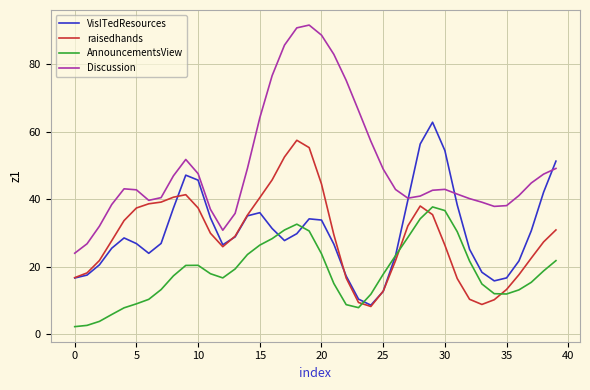

What are all the series names shown in the legend?

VisITedResources, raisedhands, AnnouncementsView, Discussion